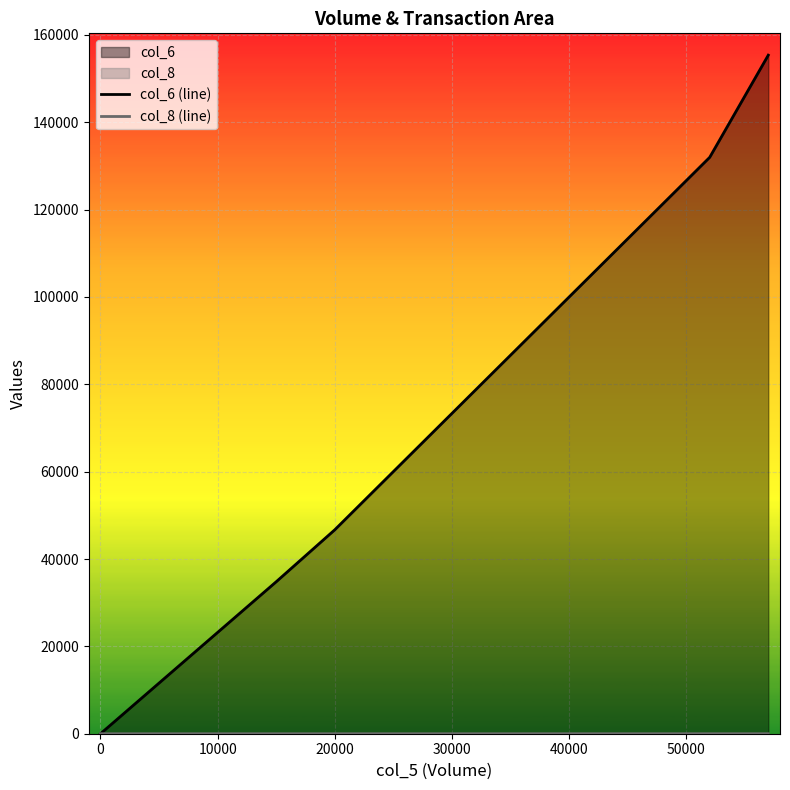

At which label is col_6 (line) closest to 77685?

20000